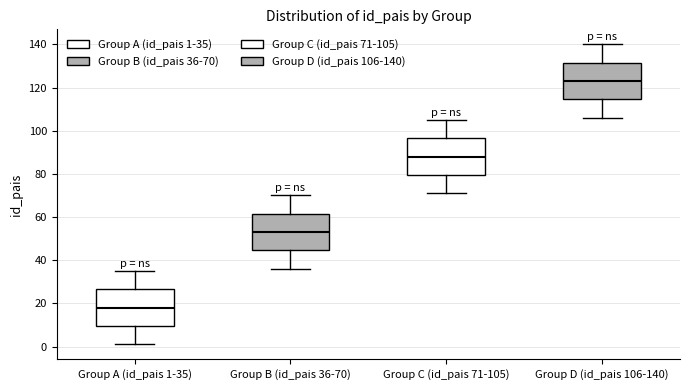

Which box's median line is the highest?

Group D (id_pais 106-140)